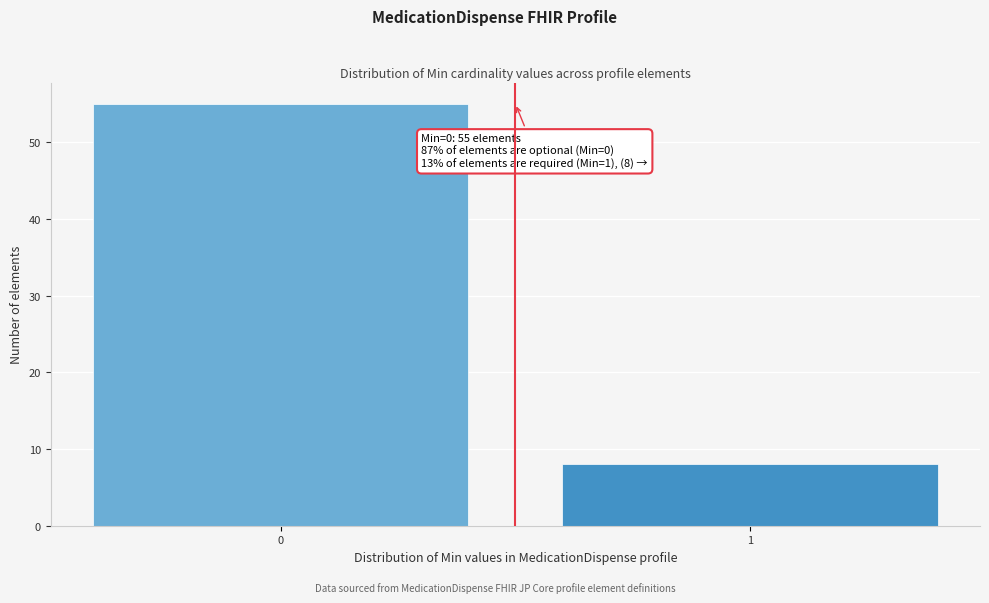

Reading left to right, what are all the values shown in this chart?

55	8